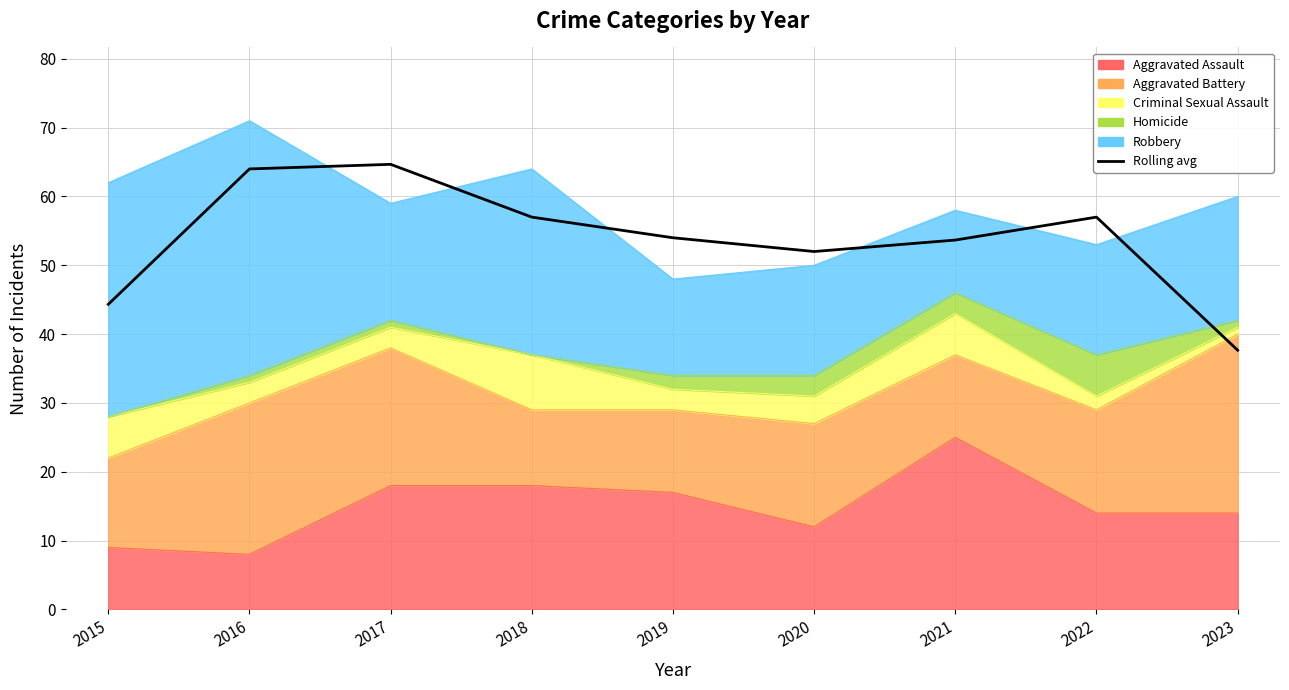

How many values exceed 53?

6